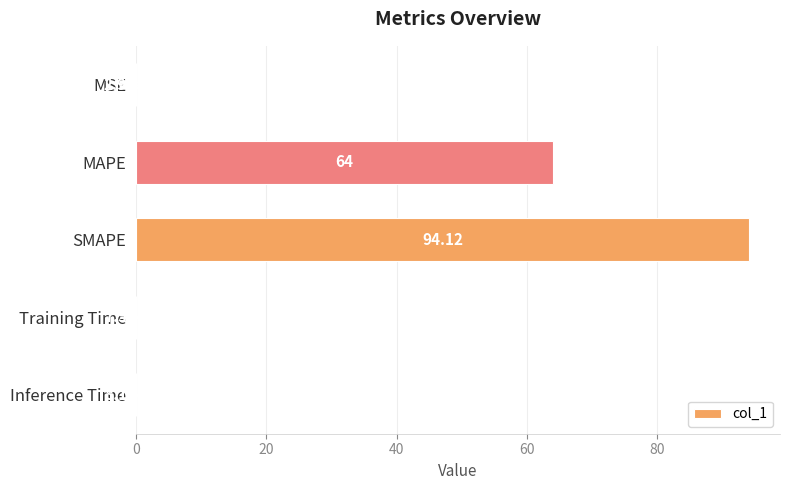

Are the bars horizontal?

Yes